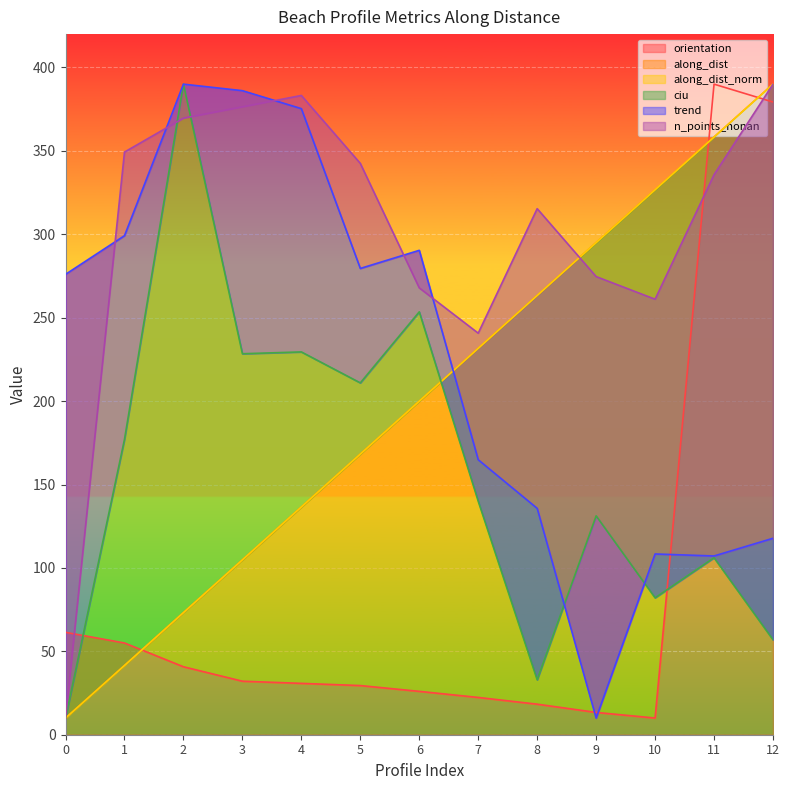

The value of orientation at 2 is 61.5. True or false?

False